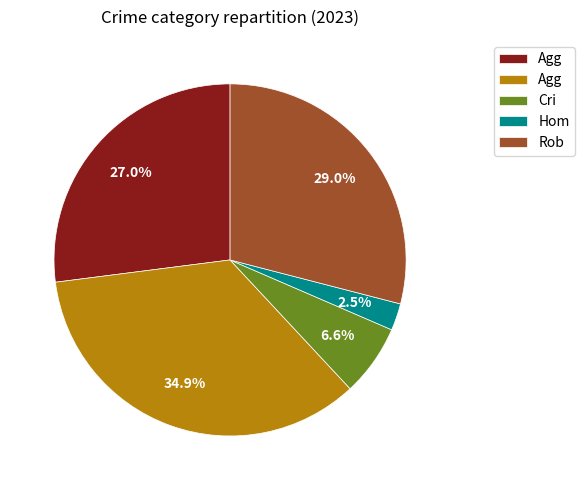

To the nearest percent, what is the average slice percentage?

20%